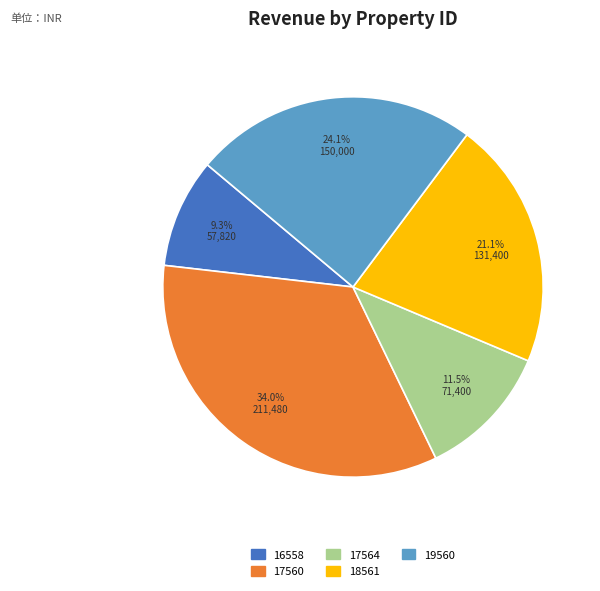

Does any single category account for the majority?

No